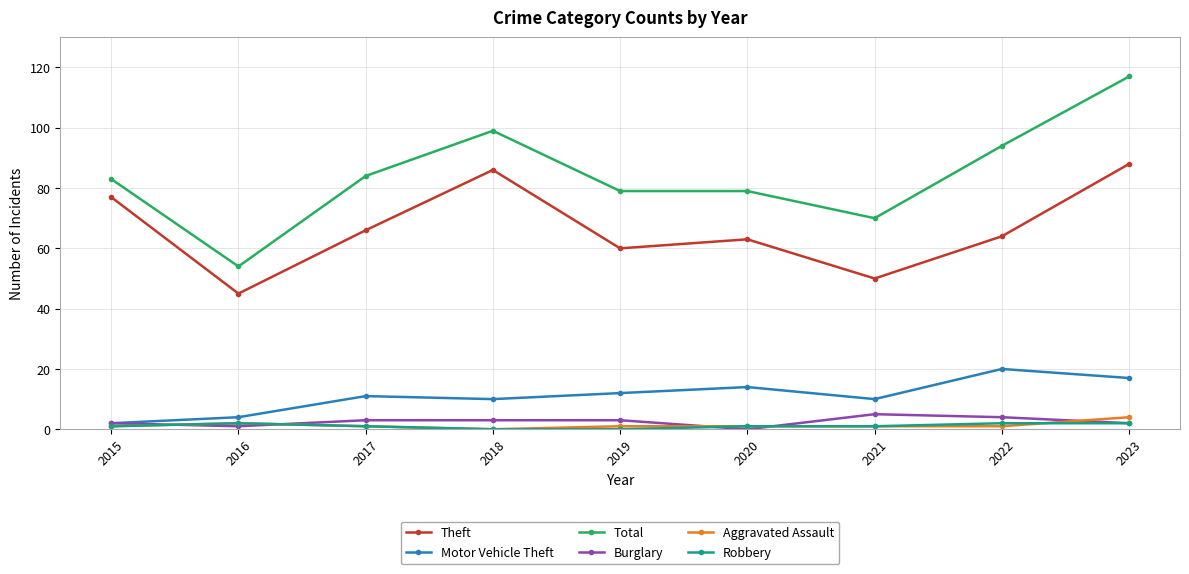

How many data points does each series have?

9